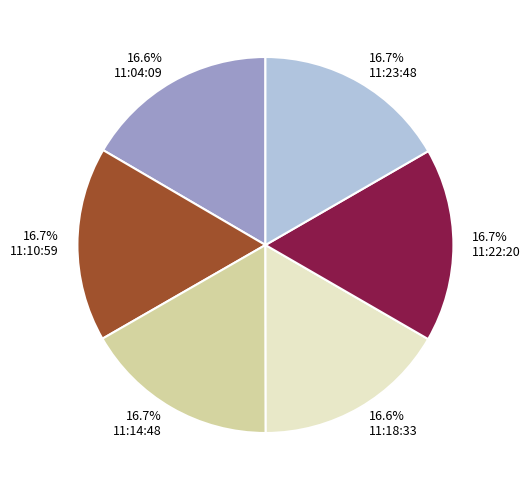

How much of the chart is everything except 11:10:59?

83.3%